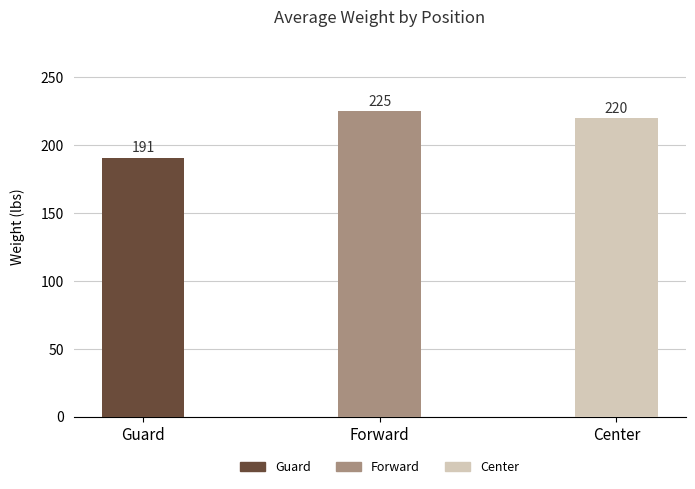

What is the label of the 1st bar from the left?

Guard